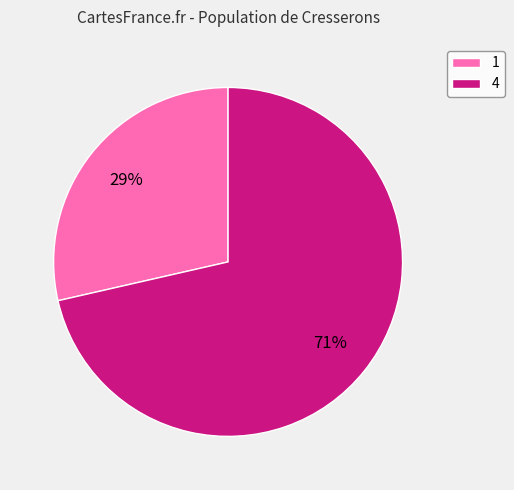

To the nearest percent, what is the combined percentage of 1 and 4?

100%